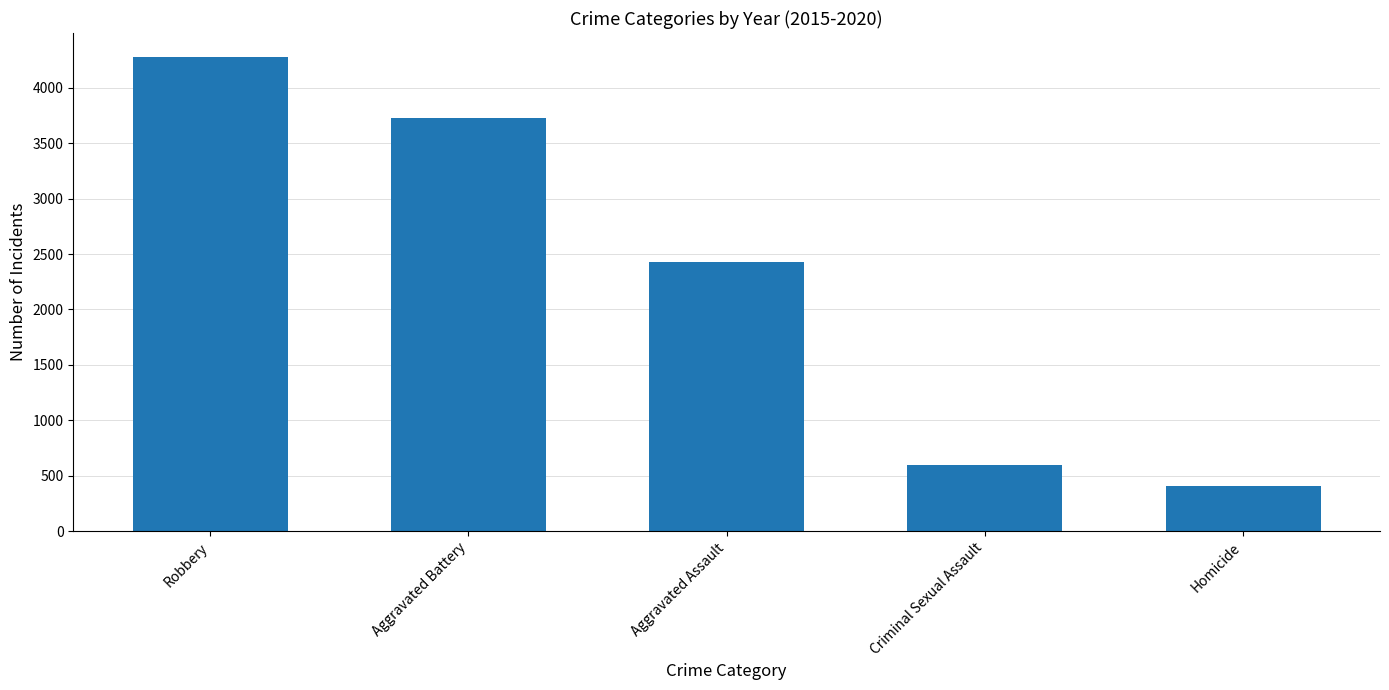

What is the change in value from Robbery to Aggravated Battery?

-557